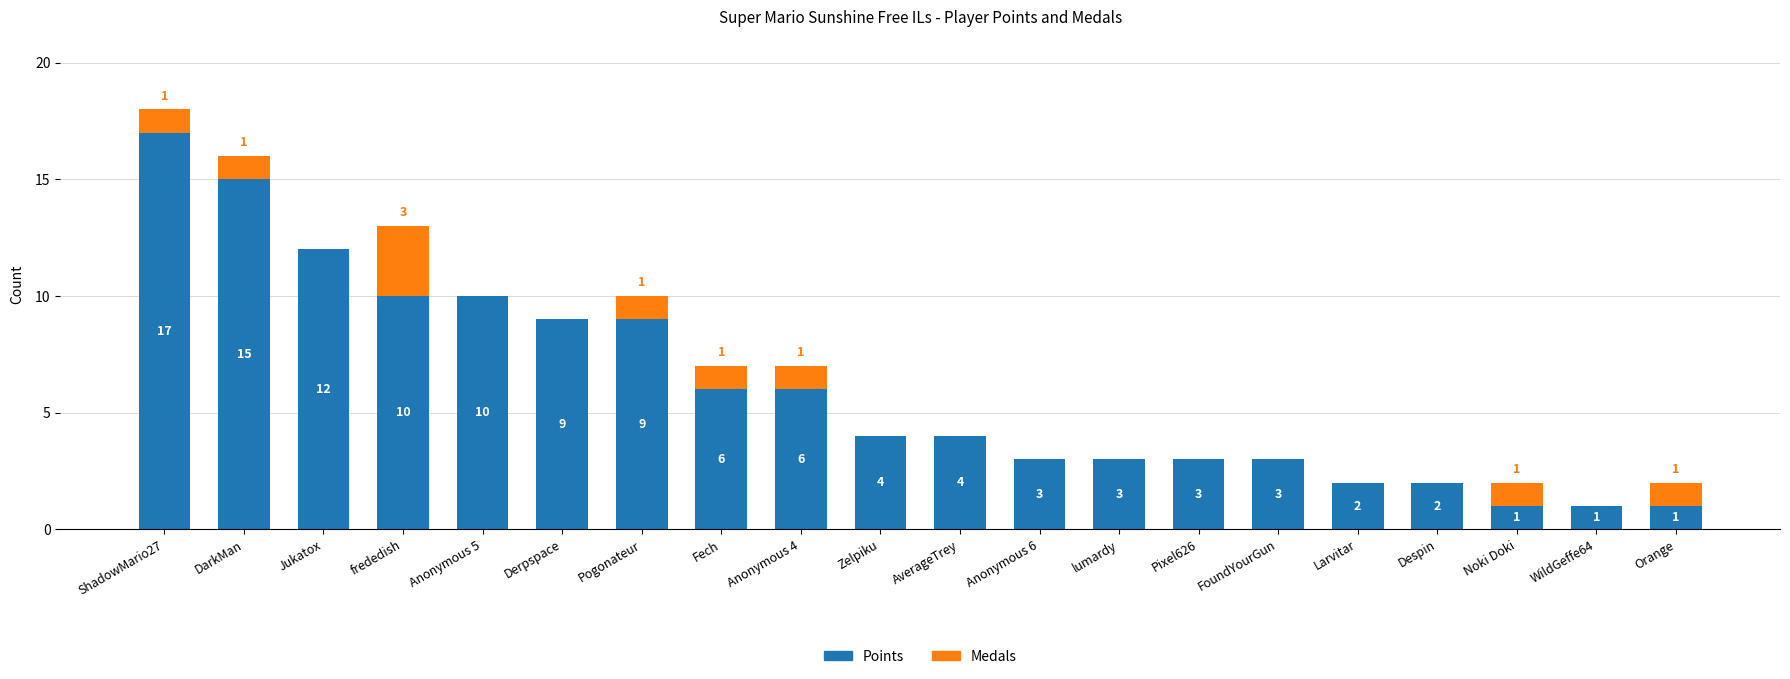

Where does the Points series first go above 4?

ShadowMario27